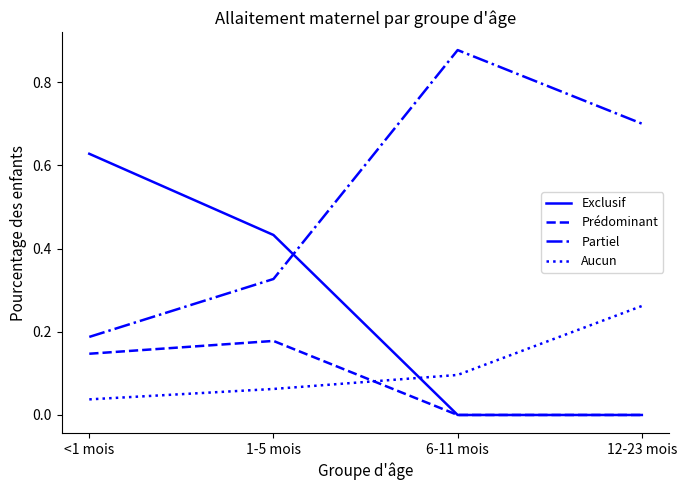

Between which two adjacent categories do Aucun and Exclusif first intersect?

1-5 mois and 6-11 mois